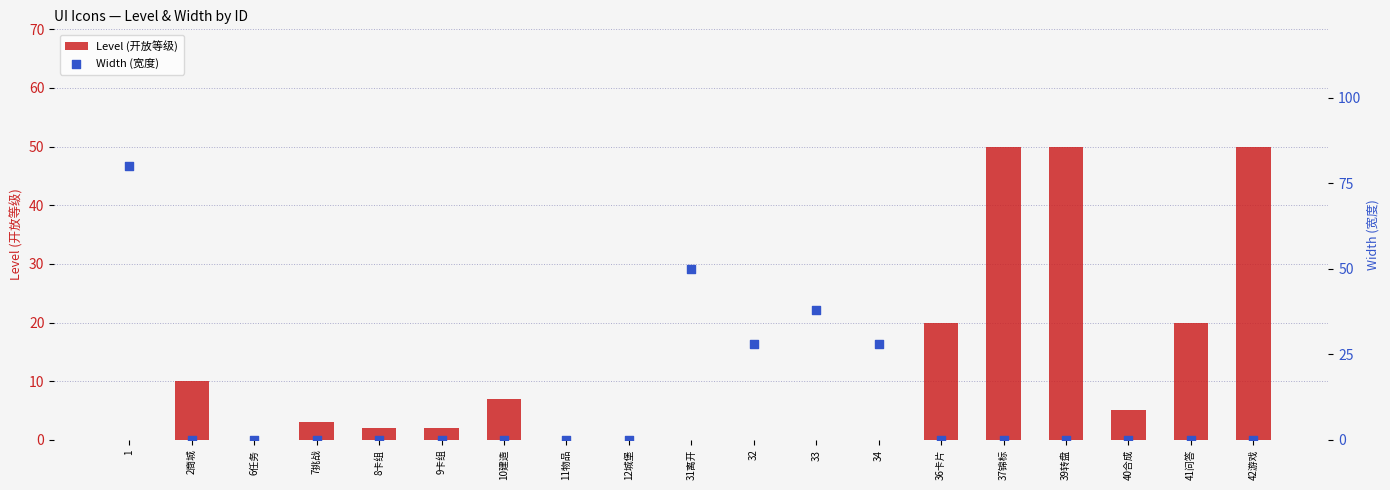

Which series has the largest Y range (max minus min)?

Width (宽度)